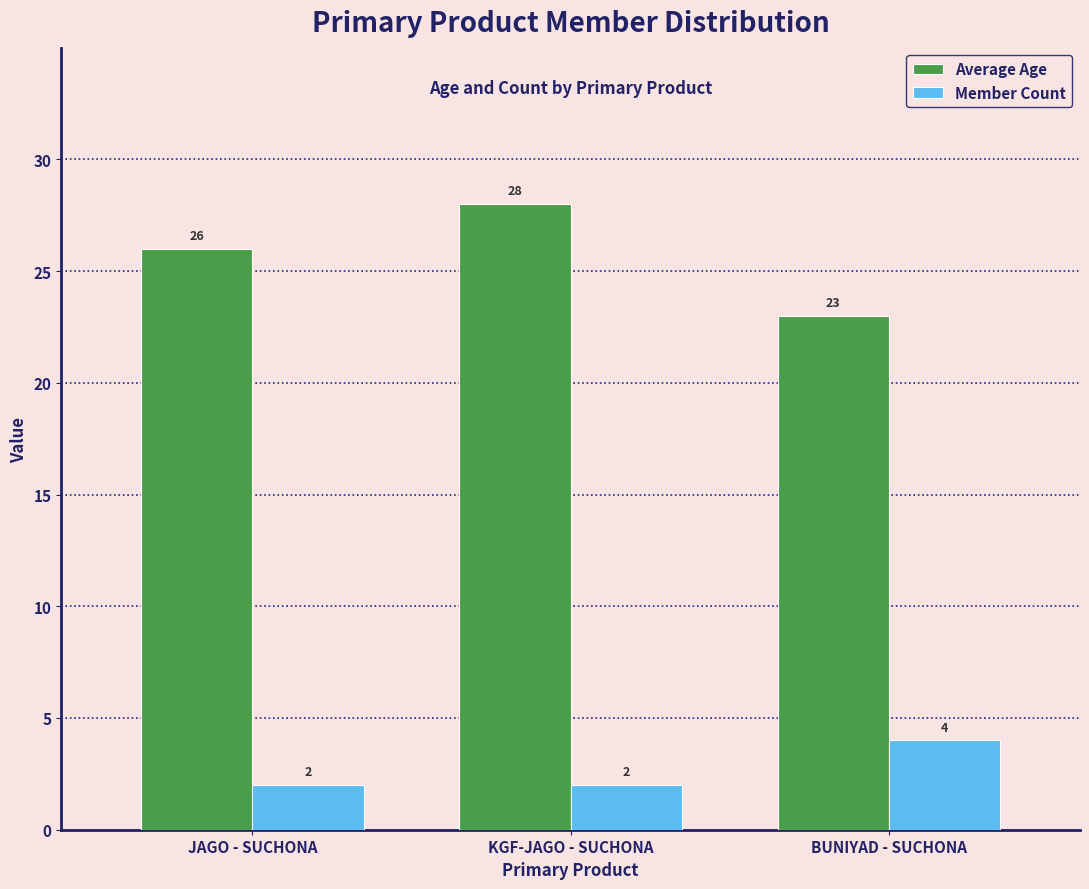

What position from the right is JAGO - SUCHONA?

3